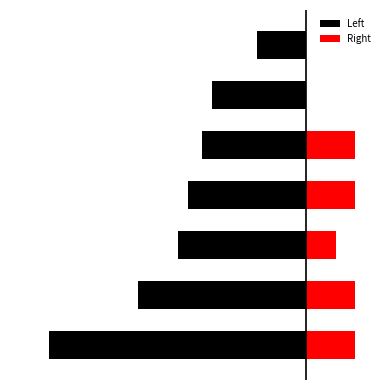

Is it true that Left equals -26 at 2?

True